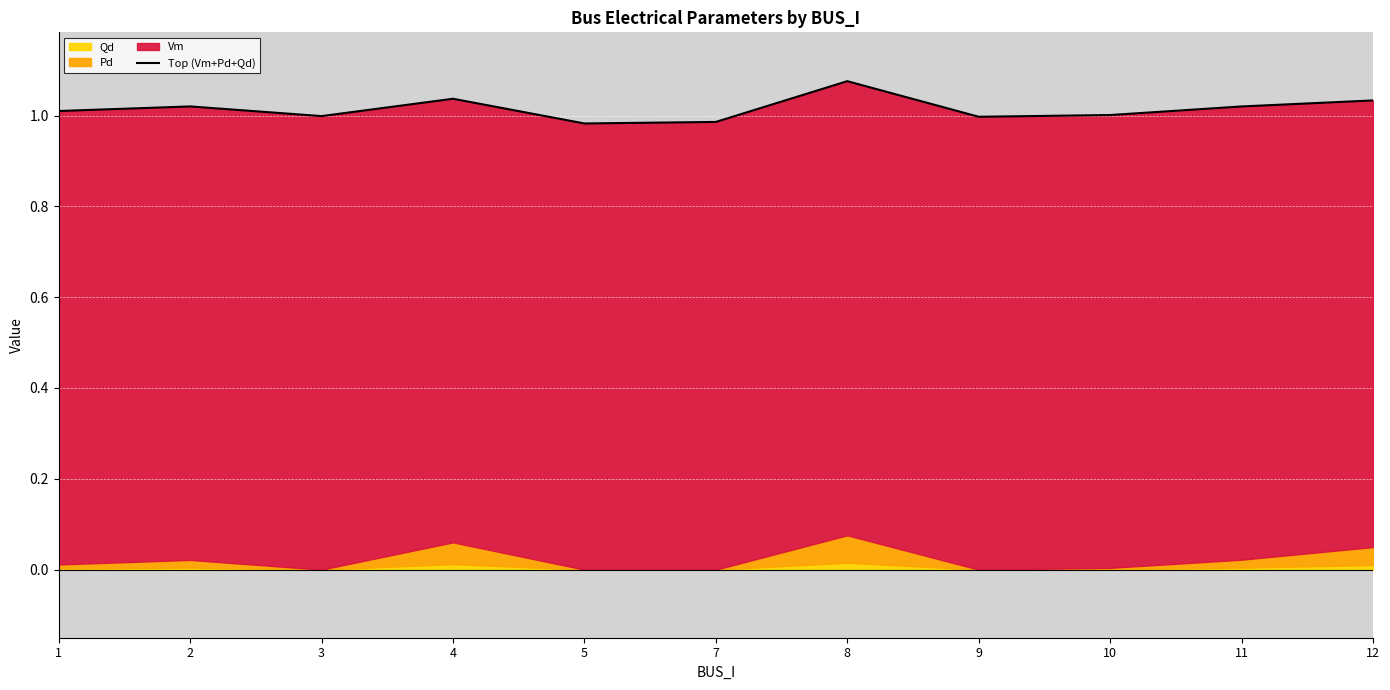

Rank the categories by value from highest to lowest.

8, 4, 12, 2, 11, 1, 10, 3, 9, 7, 5